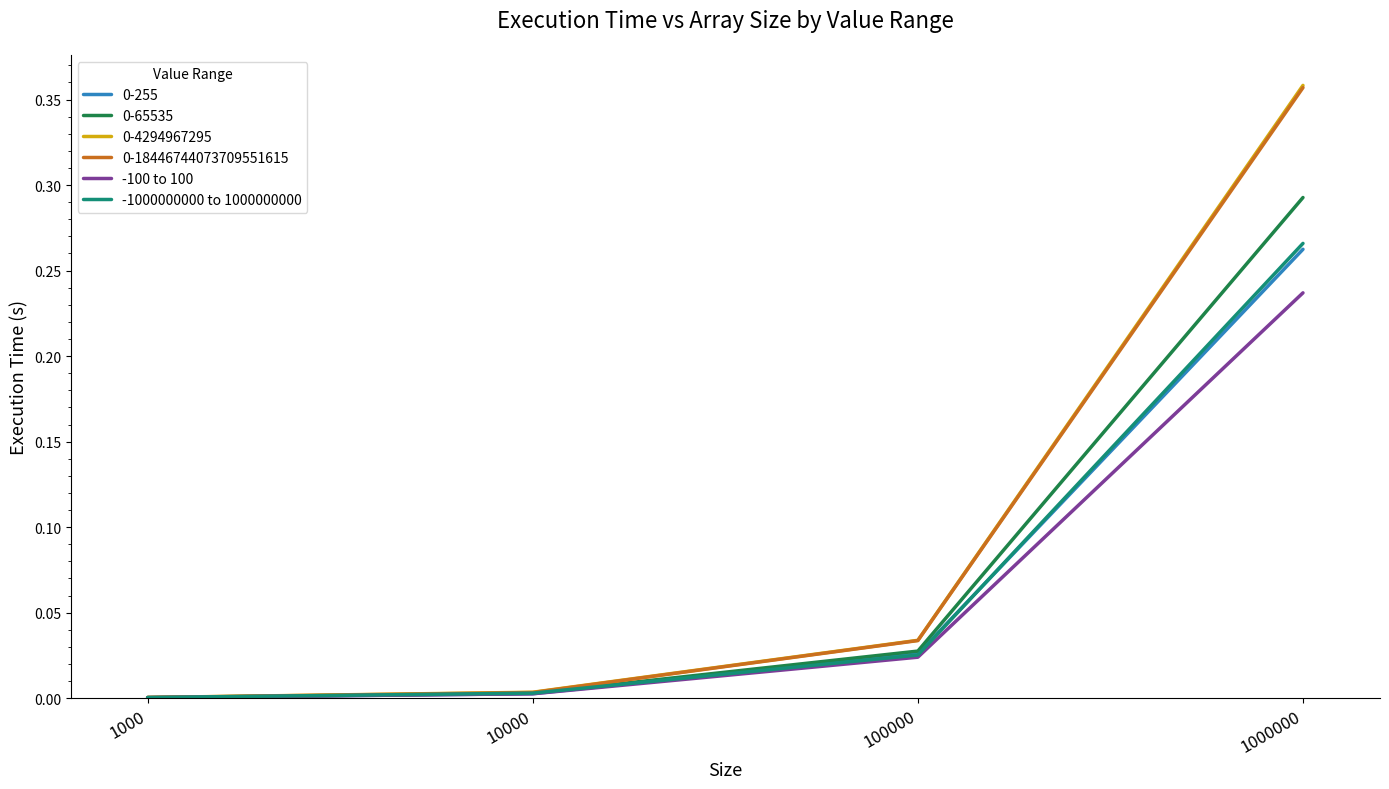

Is the value of -100 to 100 at 1000000 greater than the value of 0-65535 at 1000?

Yes